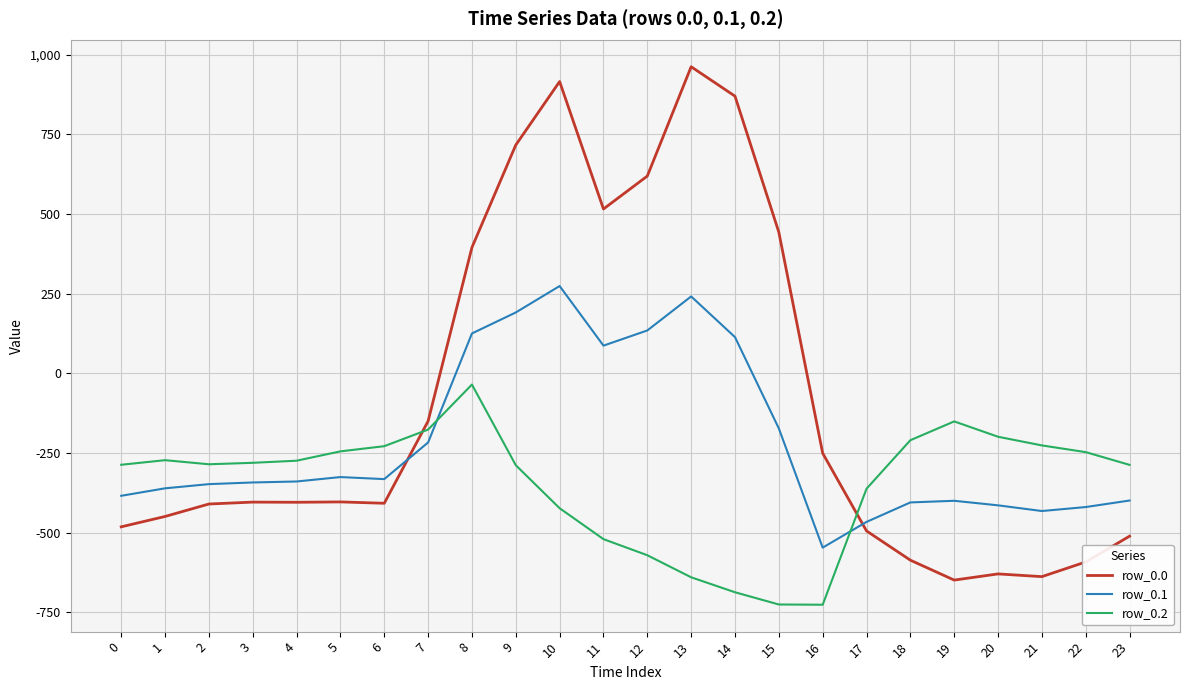

What is the greatest value displayed?

962.7